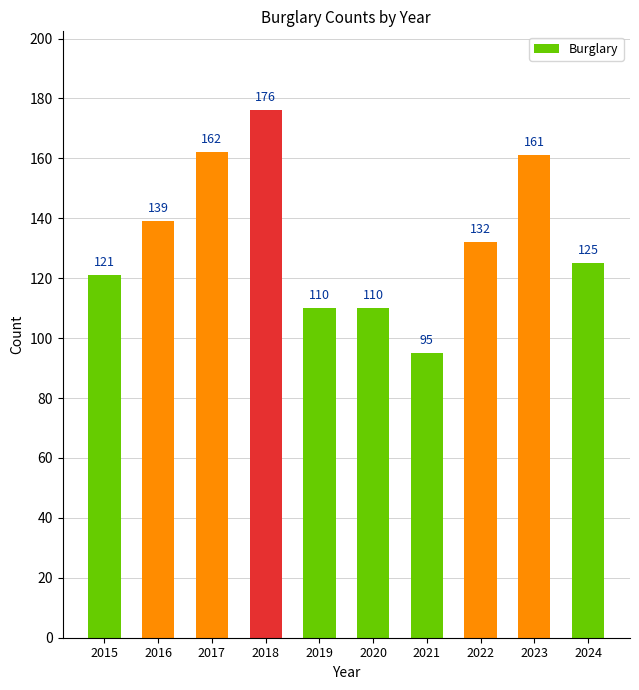

How many data points are less than 132?

5